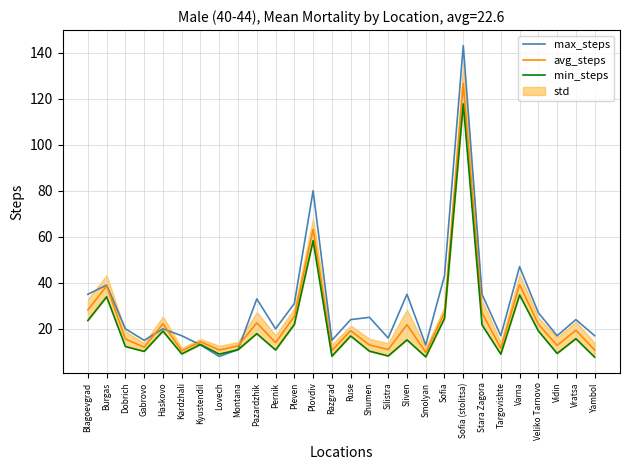

True or false: avg_steps and min_steps cross at least once.

False